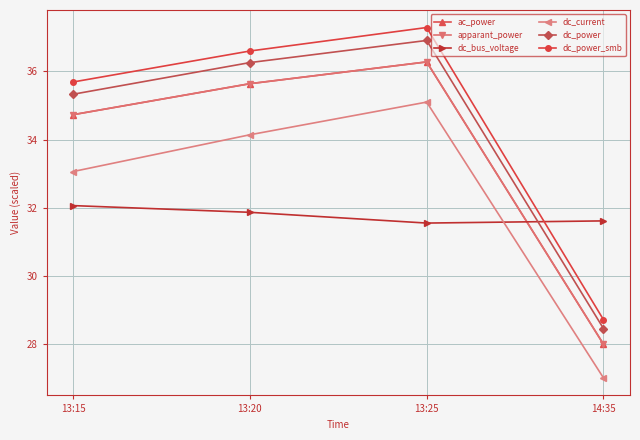

Is this an area chart (filled region under the line)?

No